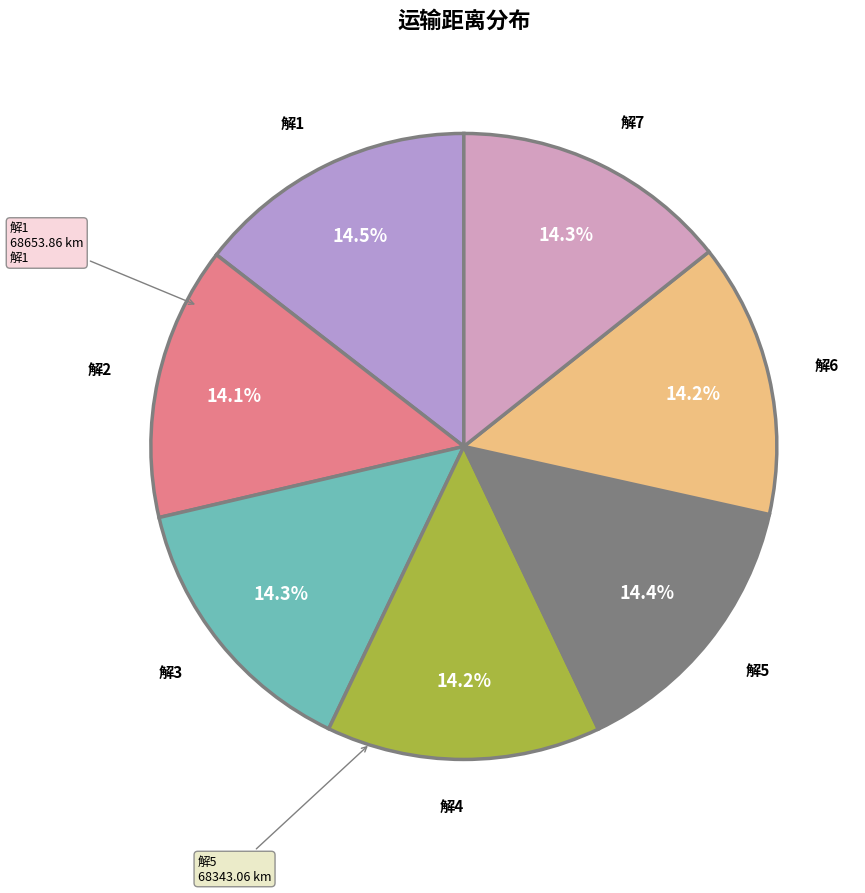

Rank the categories by value from lowest to highest.

解2, 解6, 解4, 解3, 解7, 解5, 解1